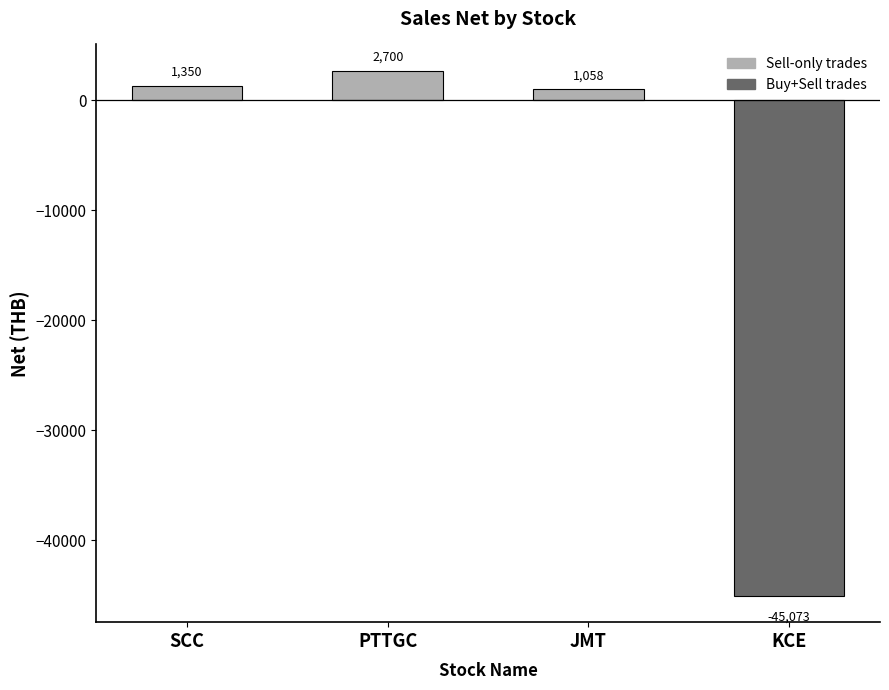

How many values are below zero?

1